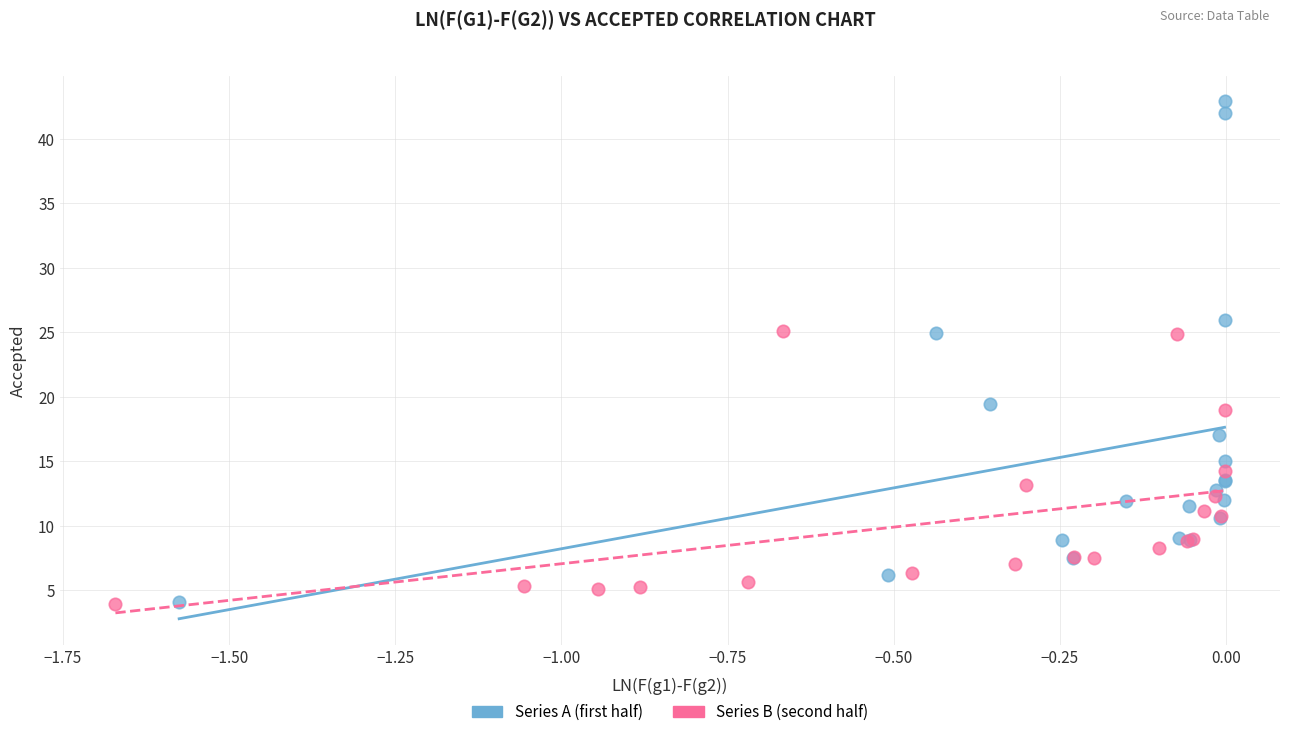

Which series has the largest Y range (max minus min)?

Series A (first half)